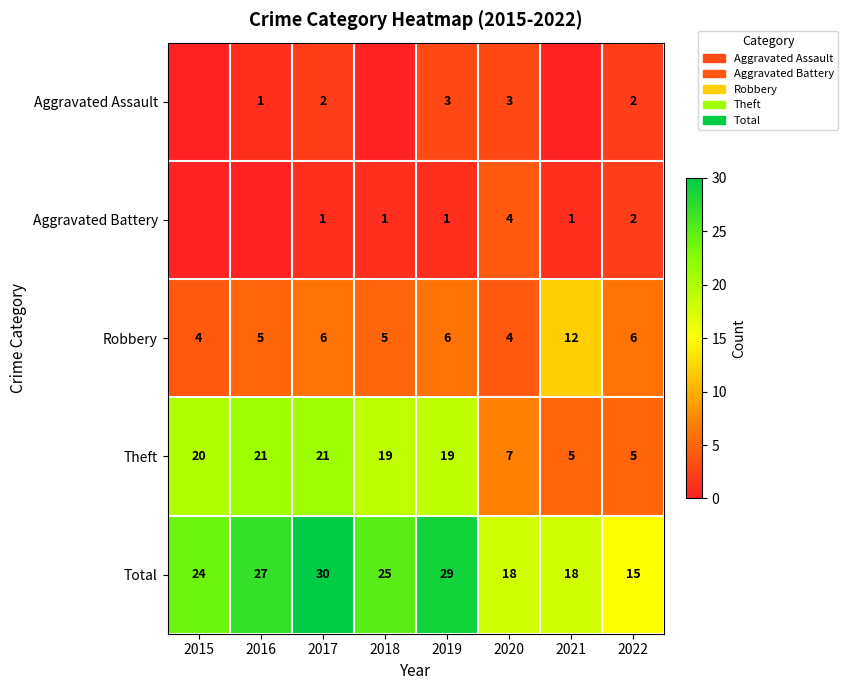

How many data points does each series have?

8